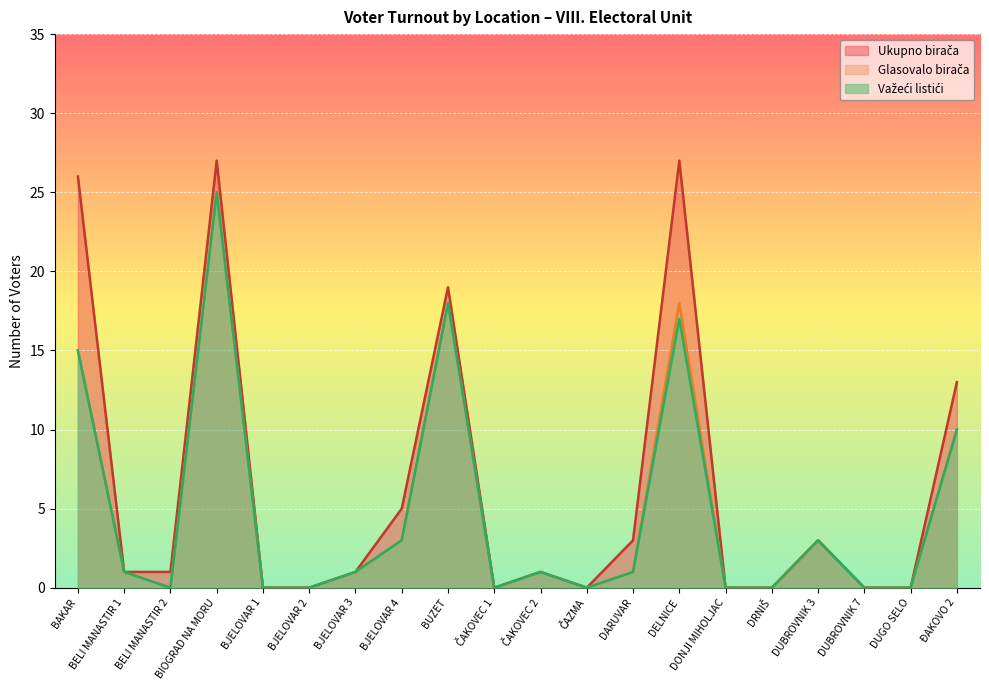

The Glasovalo birača series shows 15 at BAKAR. True or false?

True